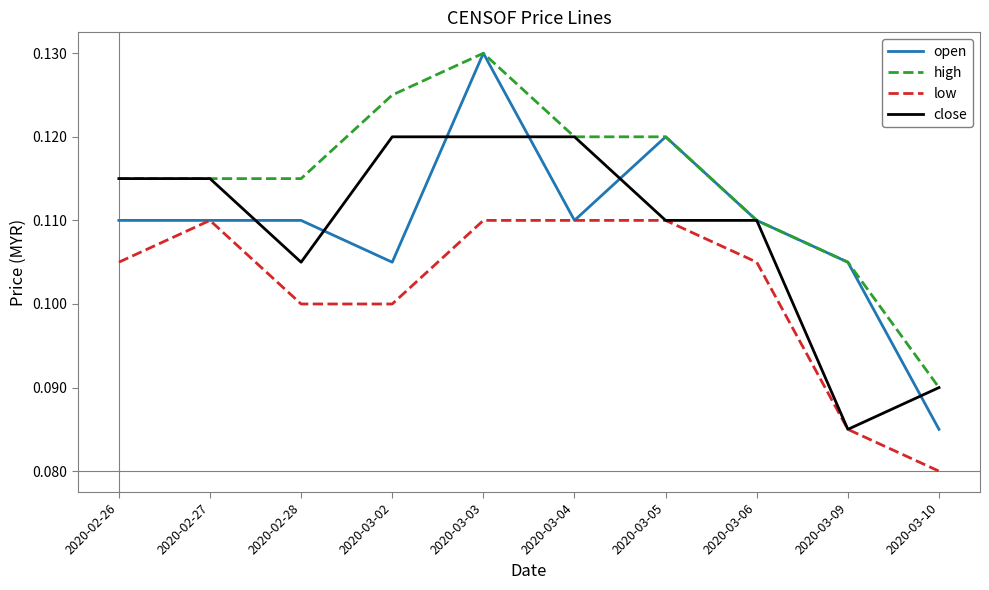

The close series shows 0.1 at 2020-03-05. True or false?

True